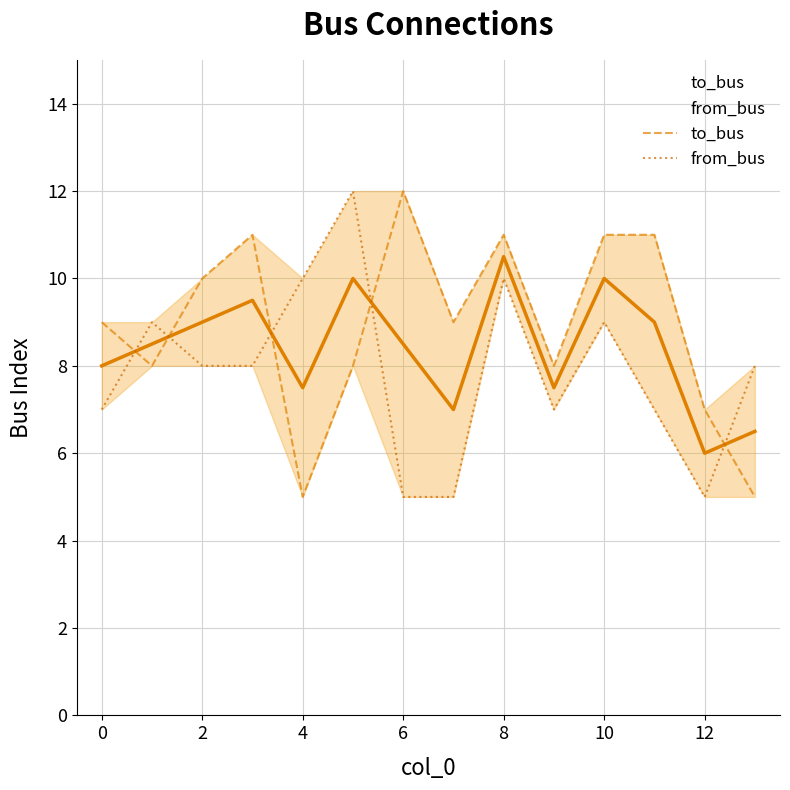

Which series has the largest total across all categories?

to_bus line